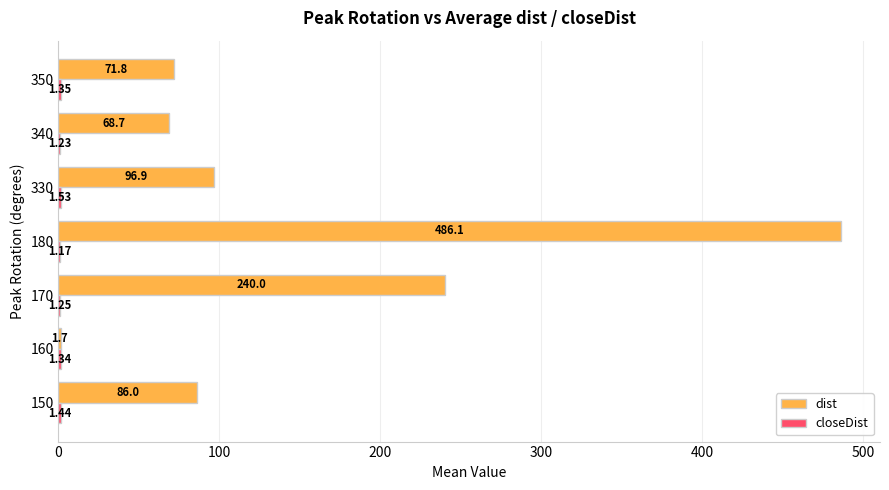

Which series has the largest total across all categories?

dist